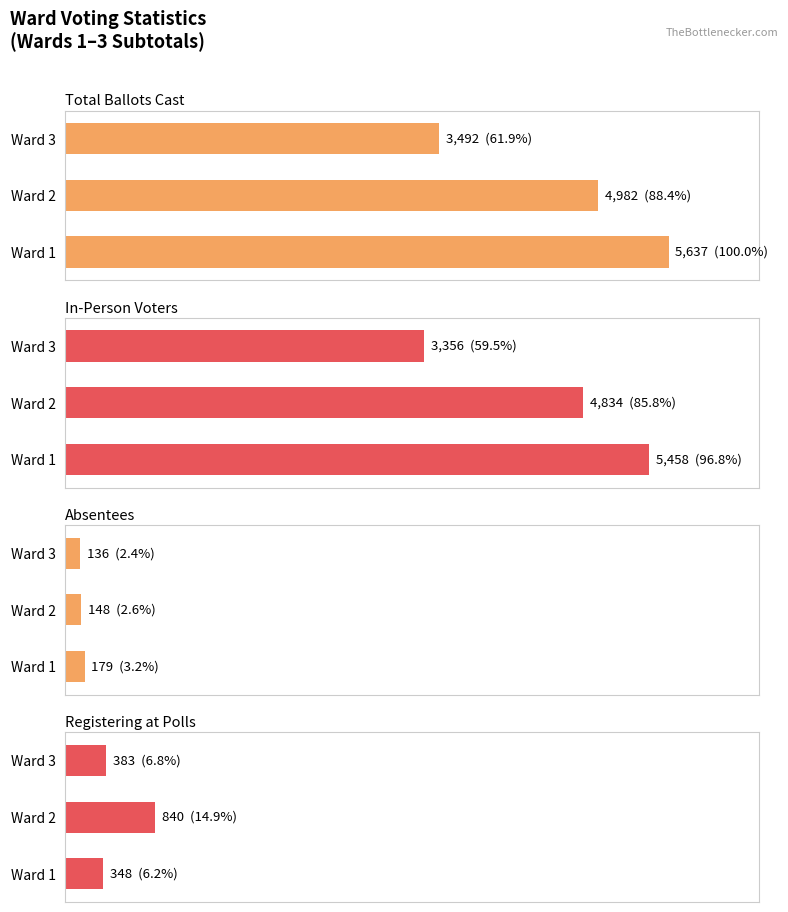

How many bars are there in each group?

4